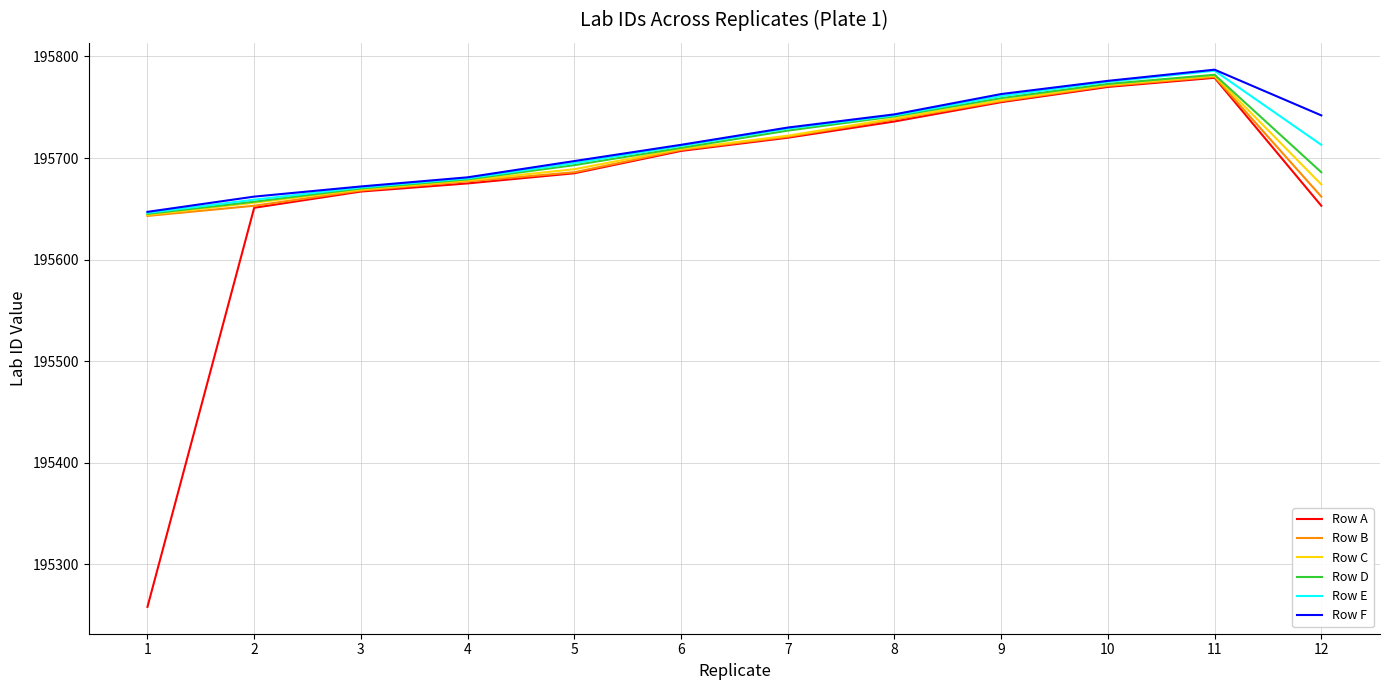

Which series has the widest spread of values?

Row A